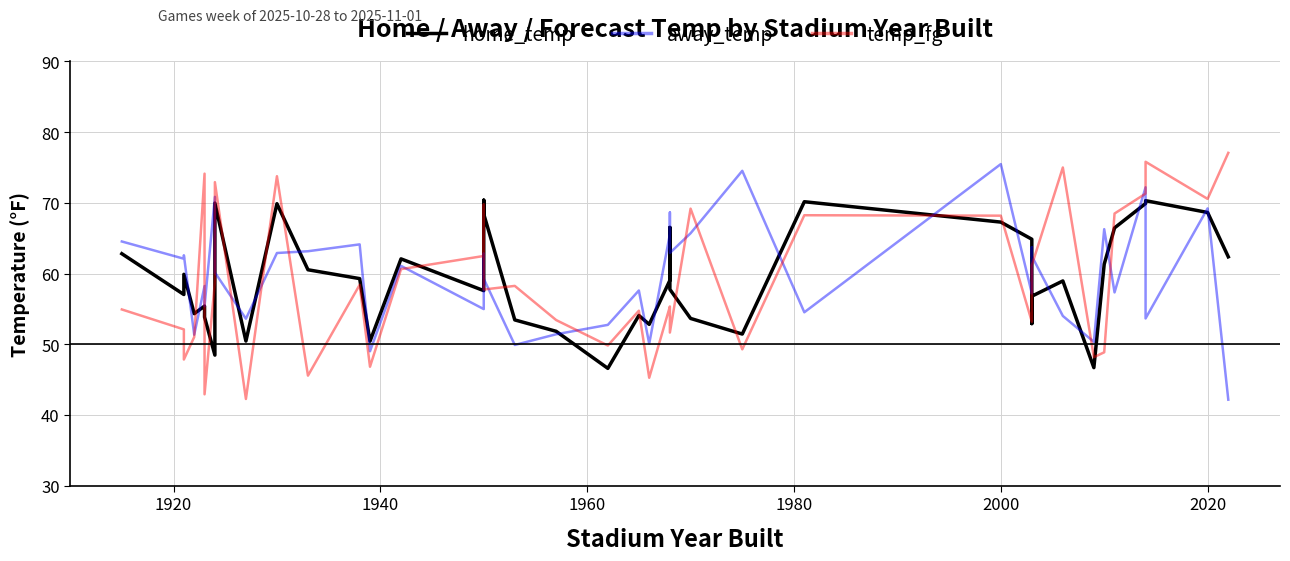

How many values in the temp_fg series exceed 57?

20